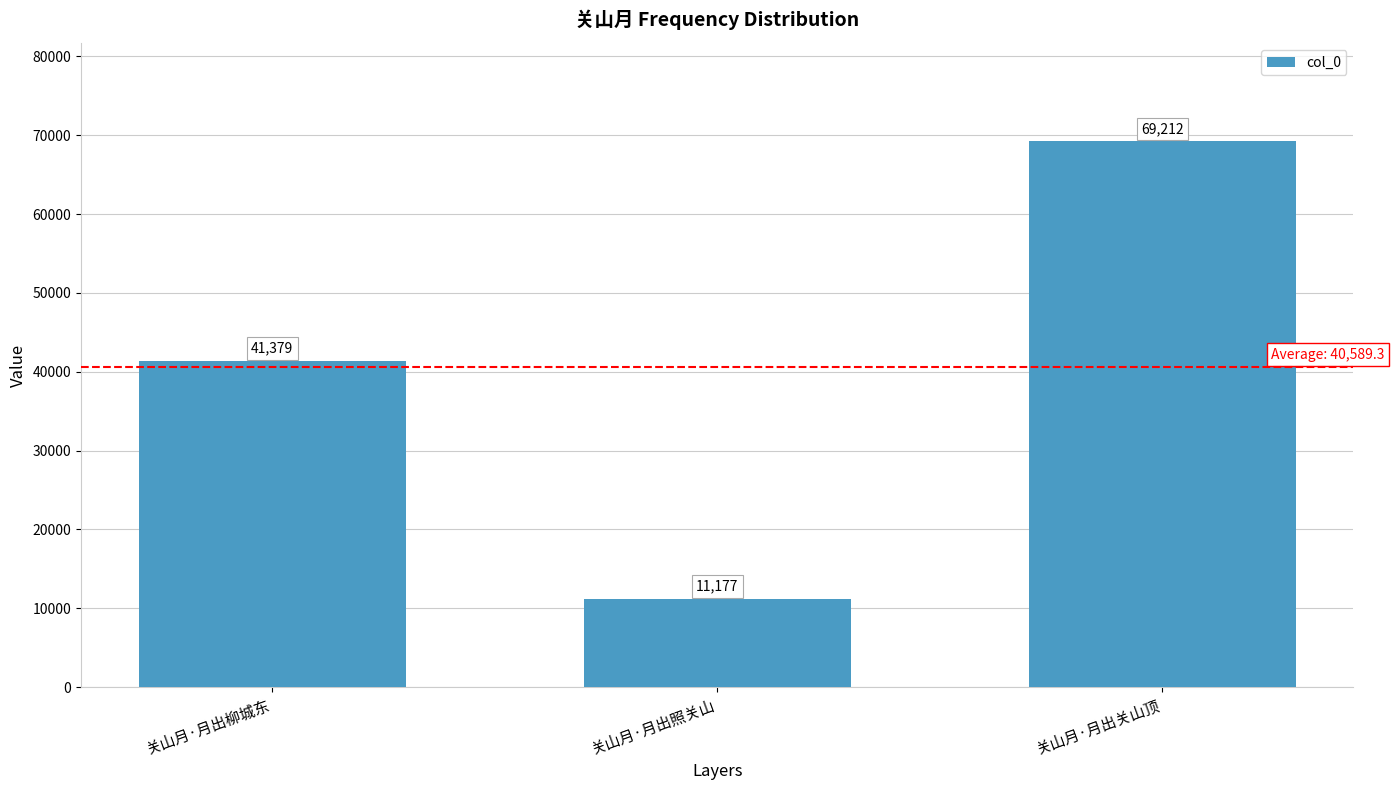

Count the number of categories in the chart.

3